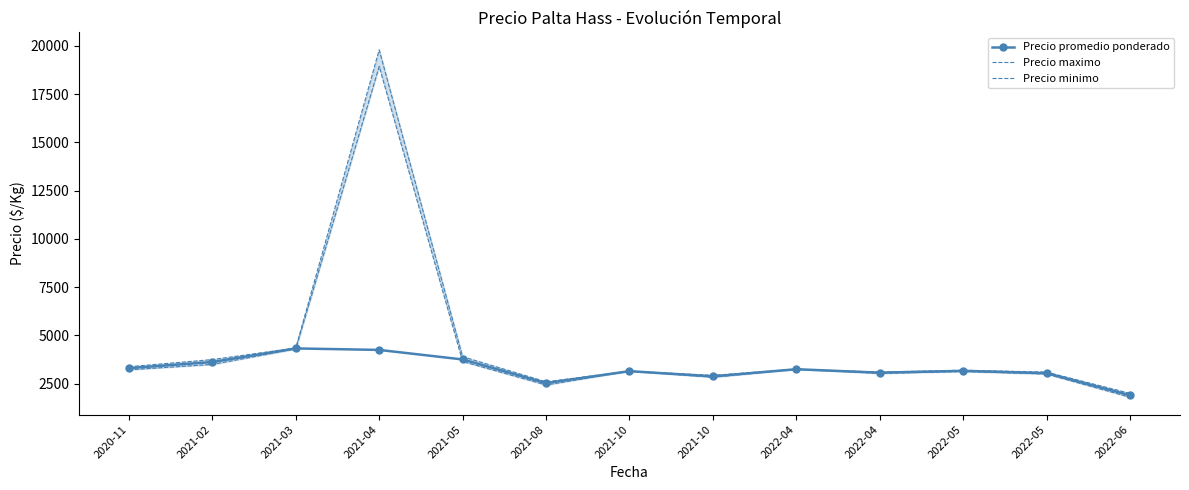

What is the label of the 11th point from the left?

2022-05